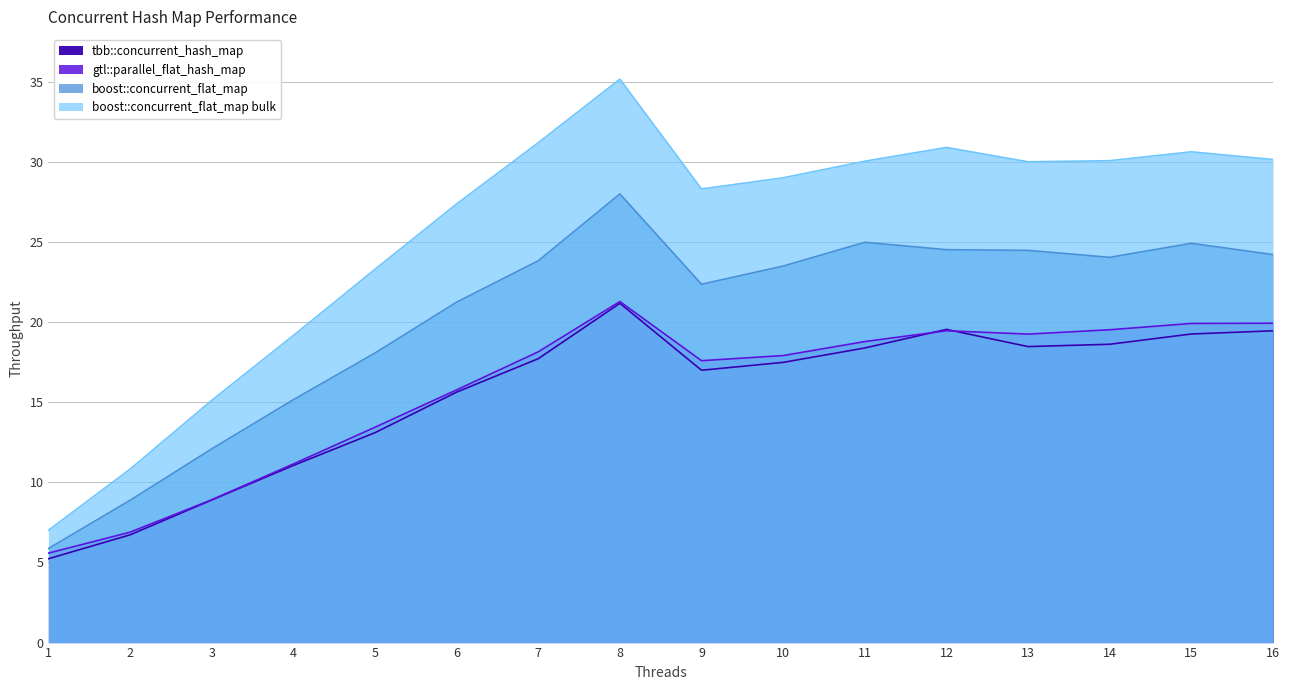

Reading right to left, transcribe all the data shown in this chart.

tbb::concurrent_hash_map: 16=19.5	15=19.3	14=18.6	13=18.5	12=19.6	11=18.4	10=17.5	9=17.0	8=21.2	7=17.7	6=15.6	5=13.1	4=11.1	3=8.9	2=6.7	1=5.2
gtl::parallel_flat_hash_map: 16=19.9	15=19.9	14=19.5	13=19.3	12=19.5	11=18.8	10=17.9	9=17.6	8=21.3	7=18.2	6=15.8	5=13.4	4=11.2	3=8.9	2=6.9	1=5.6
boost::concurrent_flat_map: 16=24.2	15=24.9	14=24.1	13=24.5	12=24.5	11=25.0	10=23.5	9=22.4	8=28.0	7=23.8	6=21.3	5=18.1	4=15.2	3=12.1	2=8.9	1=5.9
boost::concurrent_flat_map bulk: 16=30.2	15=30.6	14=30.1	13=30.0	12=30.9	11=30.1	10=29.0	9=28.3	8=35.2	7=31.2	6=27.4	5=23.3	4=19.2	3=15.1	2=10.8	1=7.0